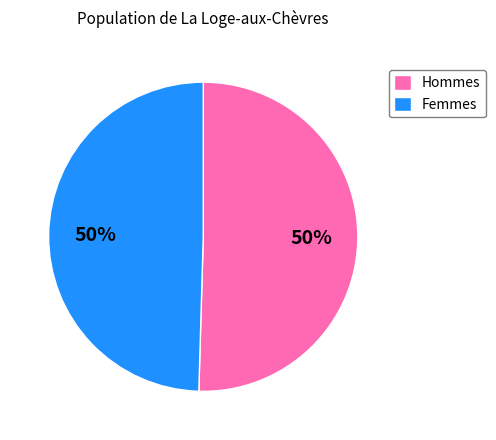

To the nearest percent, what percentage of the pie is Femmes?

50%